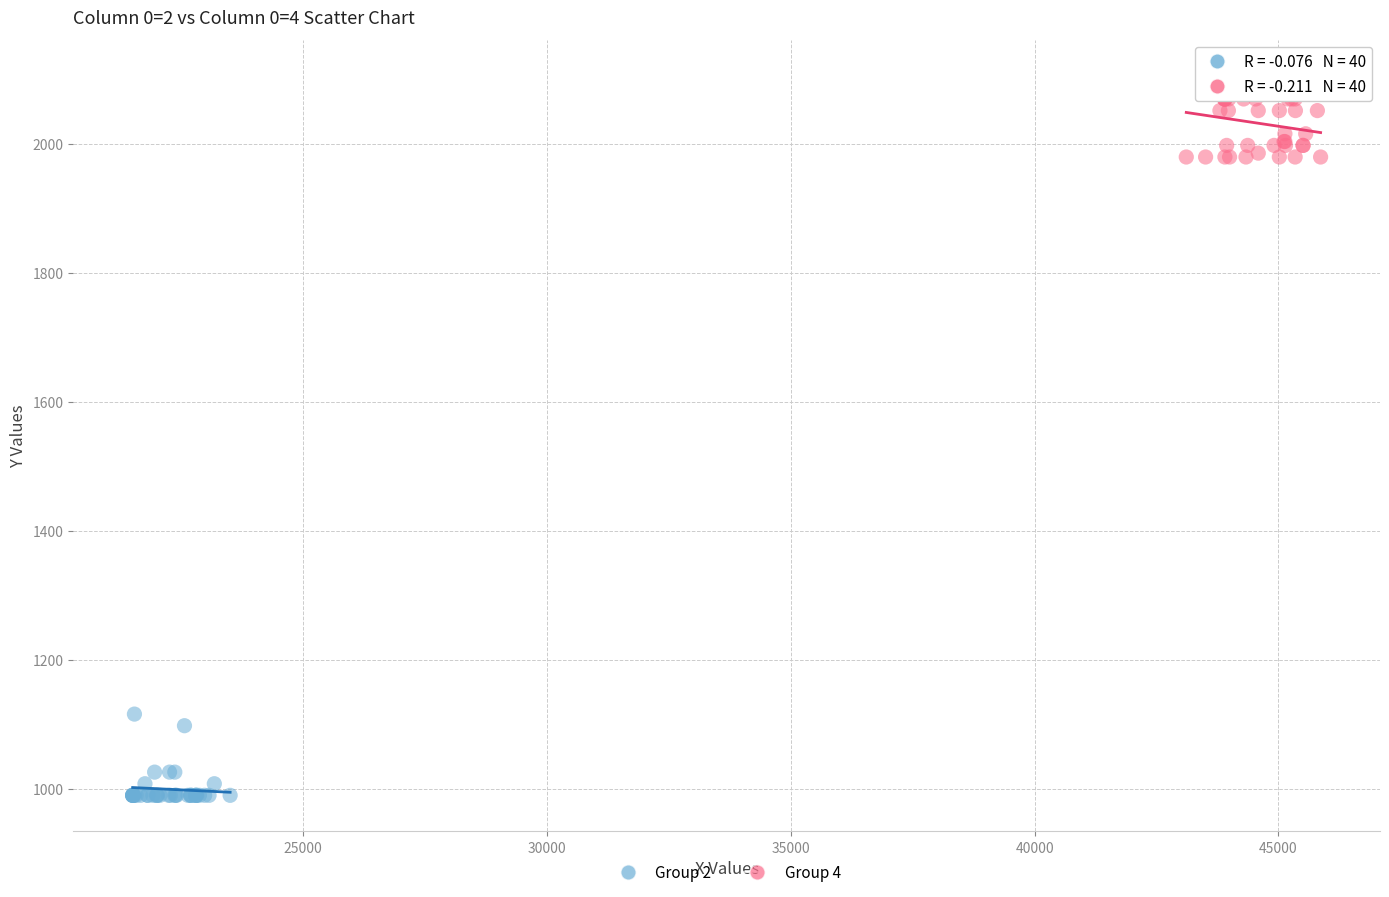

Which series contains the highest Y value?

Group 4